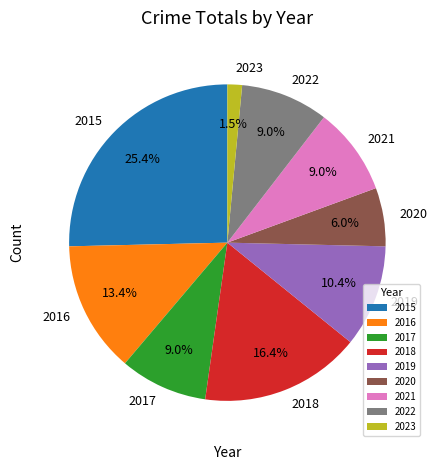

How many slices are in this pie chart?

9